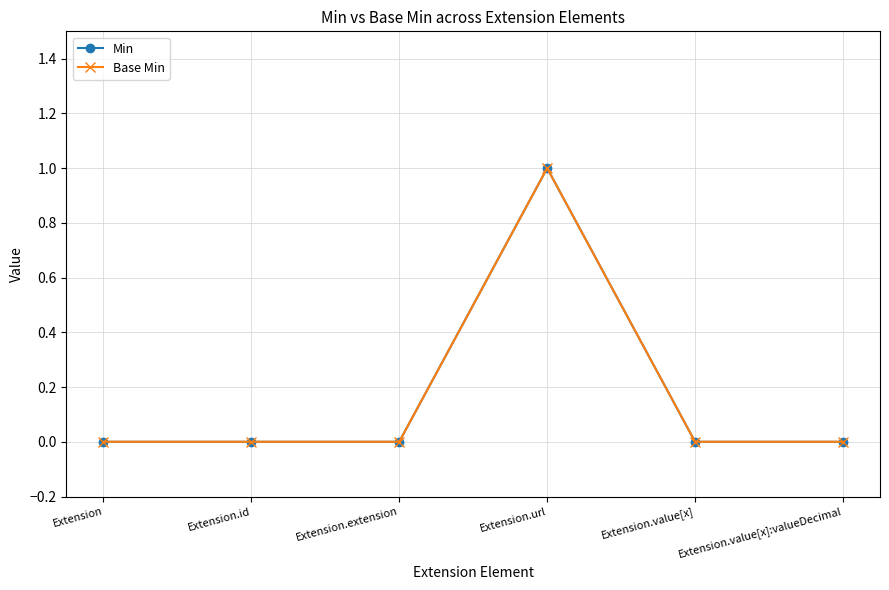

Reading right to left, list all the values displayed in this chart.

Min: 0	0	1	0	0	0
Base Min: 0	0	1	0	0	0